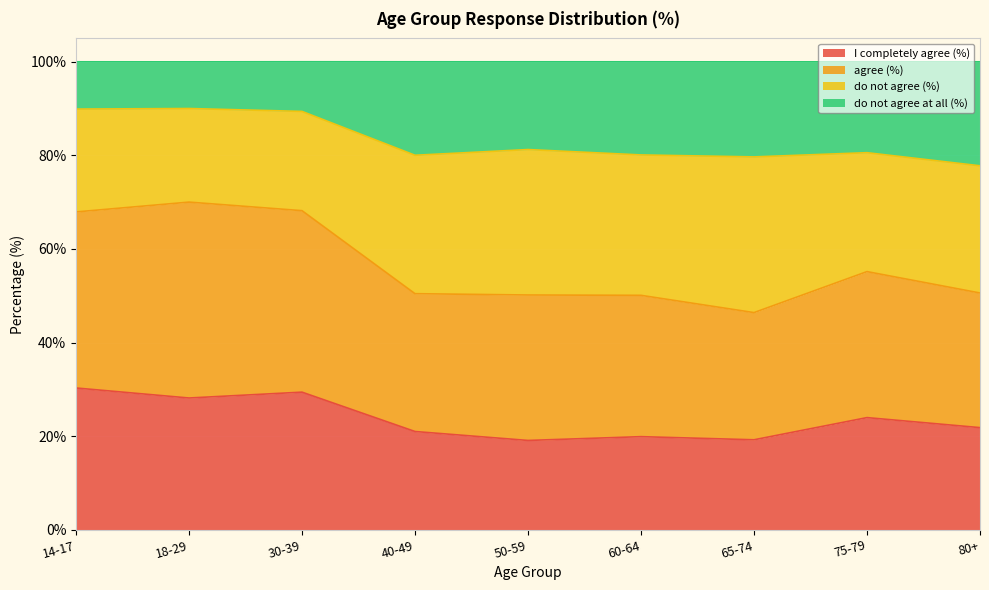

Is it true that I completely agree (%) equals 35.9 at 75-79?

False